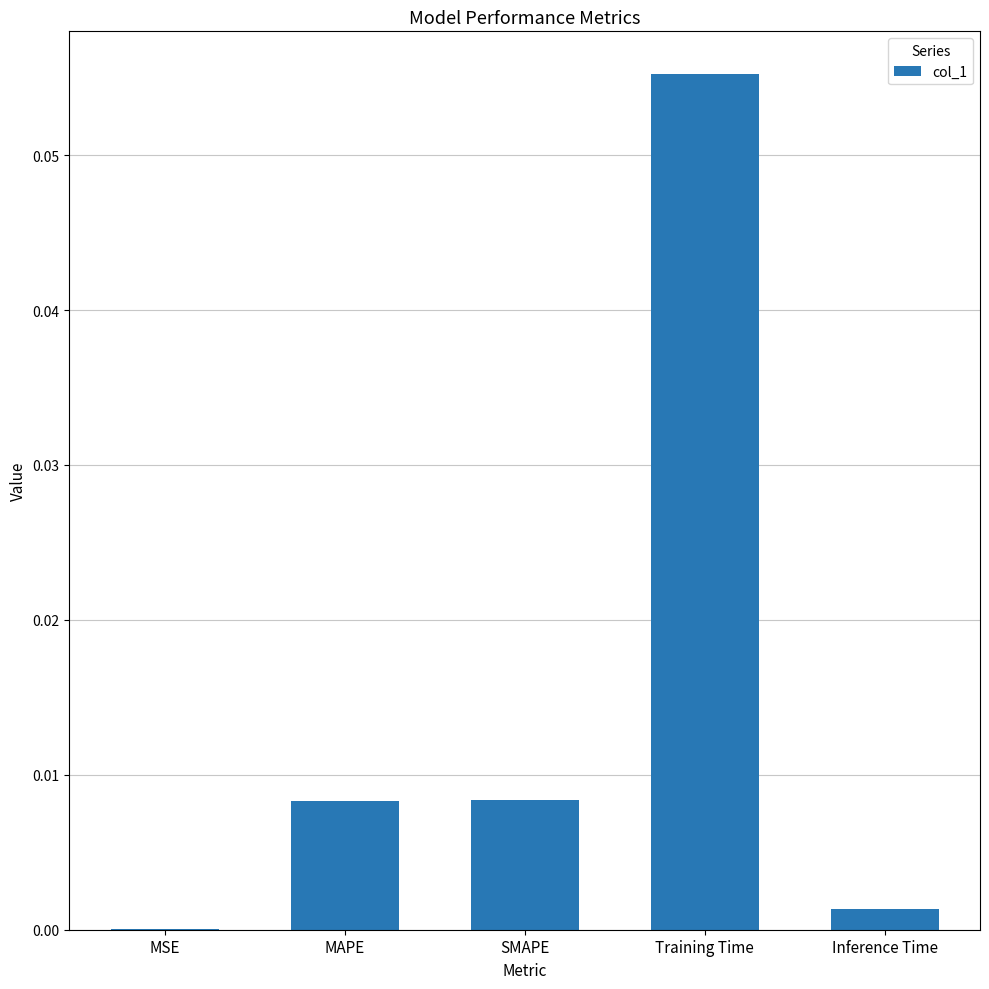

Are the bars horizontal?

No